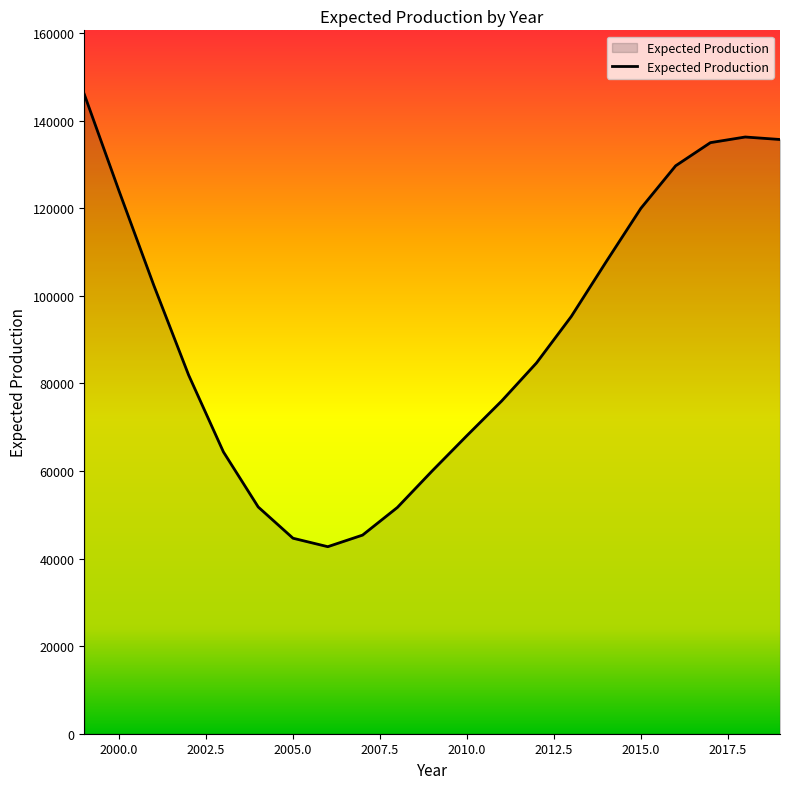

What is the maximum value shown in the chart?

145986.7